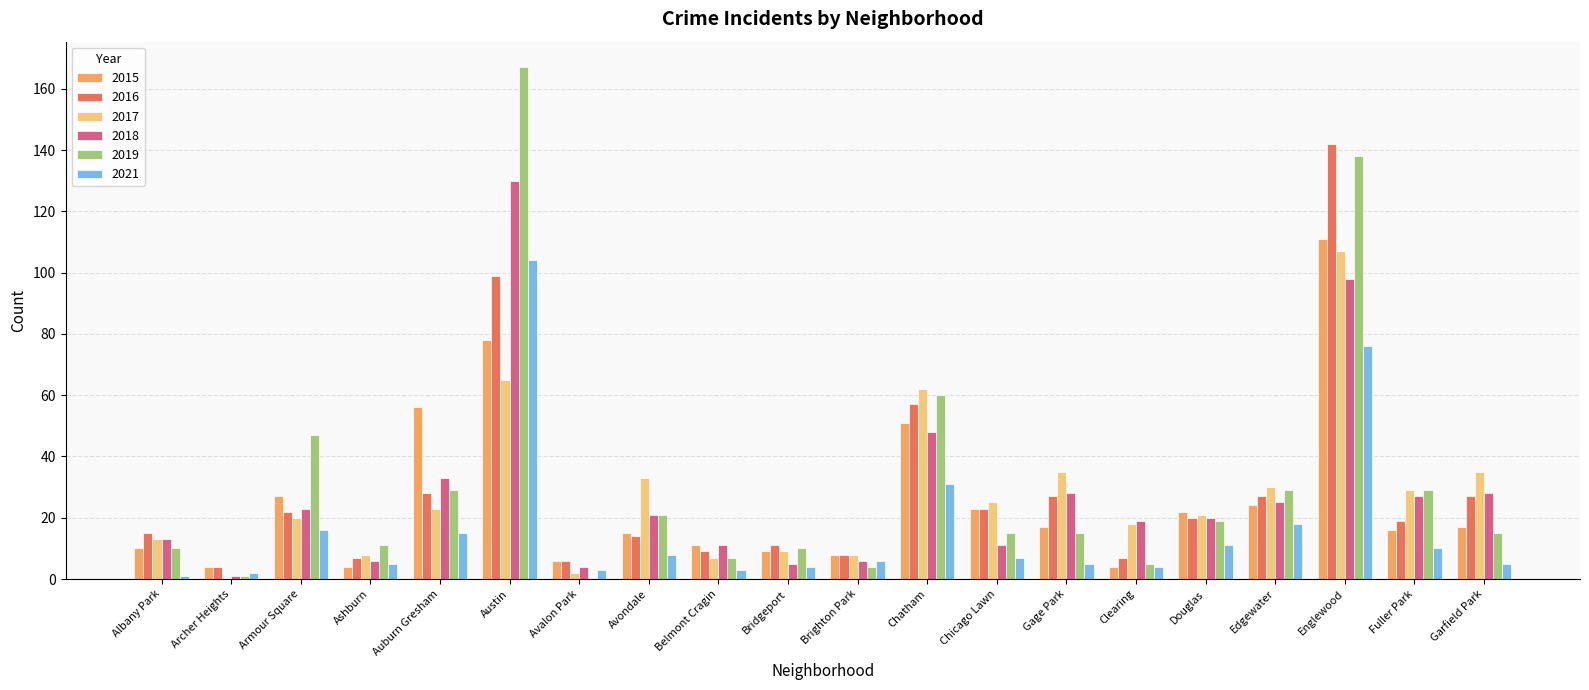

Reading right to left, list all the values displayed in this chart.

2015: 17	16	111	24	22	4	17	23	51	8	9	11	15	6	78	56	4	27	4	10
2016: 27	19	142	27	20	7	27	23	57	8	11	9	14	6	99	28	7	22	4	15
2017: 35	29	107	30	21	18	35	25	62	8	9	7	33	2	65	23	8	20	0	13
2018: 28	27	98	25	20	19	28	11	48	6	5	11	21	4	130	33	6	23	1	13
2019: 15	29	138	29	19	5	15	15	60	4	10	7	21	0	167	29	11	47	1	10
2021: 5	10	76	18	11	4	5	7	31	6	4	3	8	3	104	15	5	16	2	1